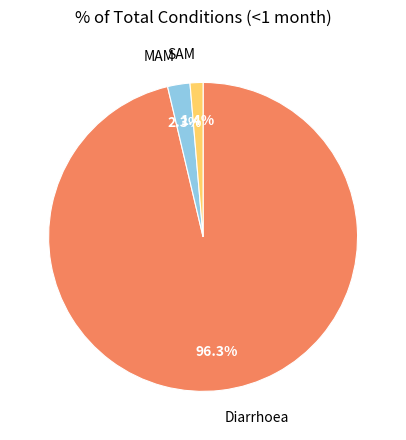

Which category has the biggest portion of the pie?

Diarrhoea